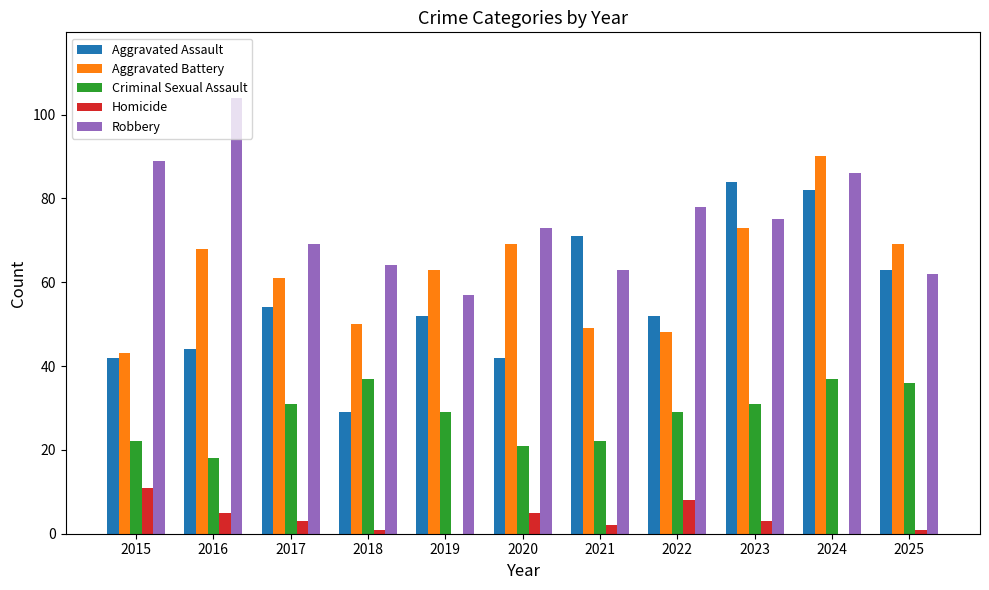

The value of Criminal Sexual Assault at 2023 is 15. True or false?

False